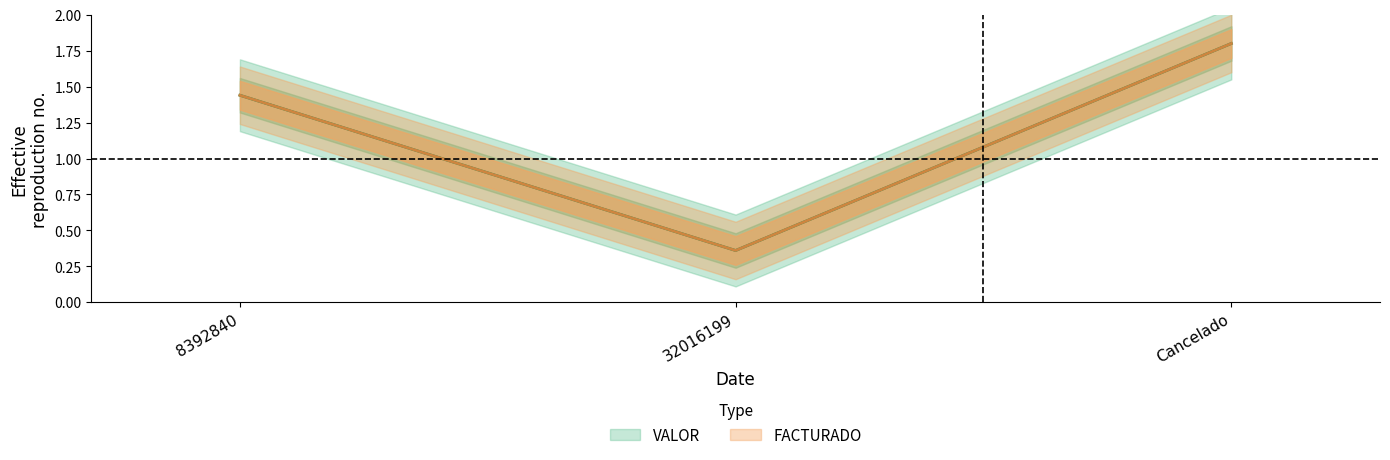

Rank the series at 8392840 from highest to lowest value.

VALOR, FACTURADO